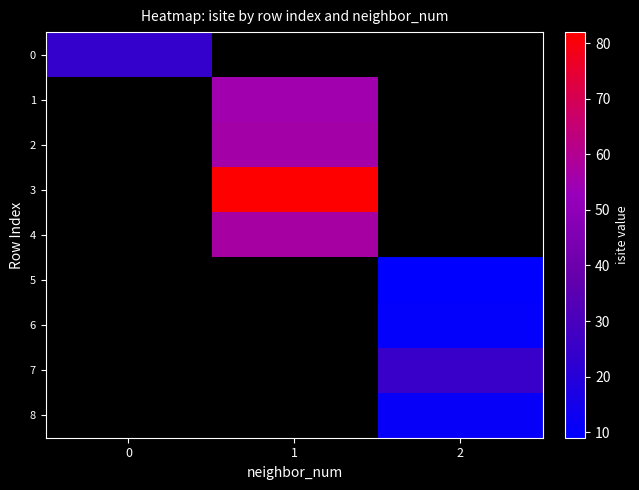

Which label corresponds to the smallest value in the chart?

2